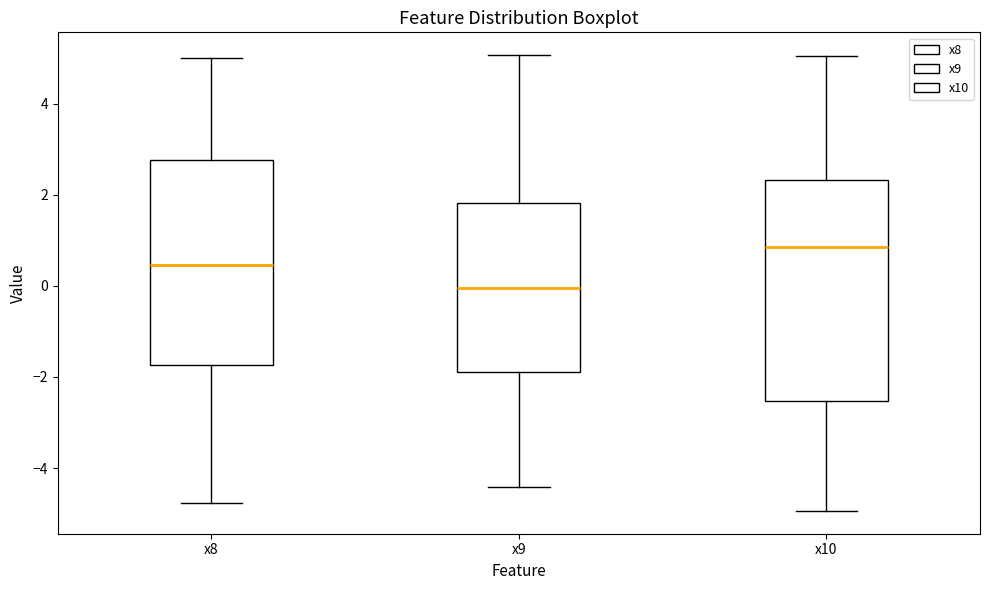

Reading left to right, transcribe this box plot: for each box, give where its median line is, the range the box spans, and where its two whiskers end, as read against the y-axis. The values are not printed on the chart, so give them approximately, as read against the axis.

x8: median 0.4, box -1.8 to 2.8, whiskers -4.8 to 5.0
x9: median 0.0, box -1.8 to 1.8, whiskers -4.4 to 5.0
x10: median 0.8, box -2.6 to 2.4, whiskers -5.0 to 5.0